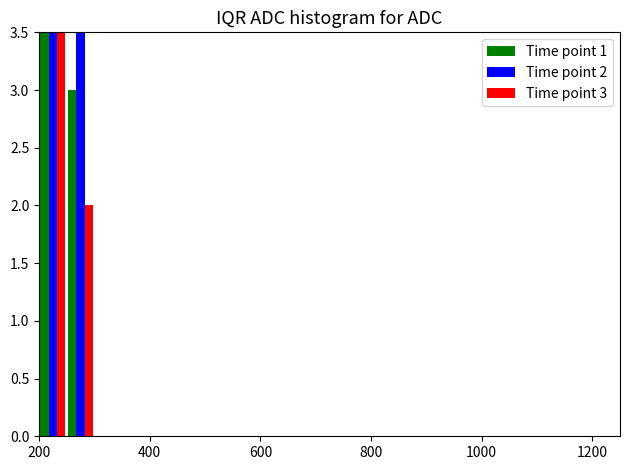

At 400, list the series in order from smallest to largest.

Time point 3, Time point 1, Time point 2